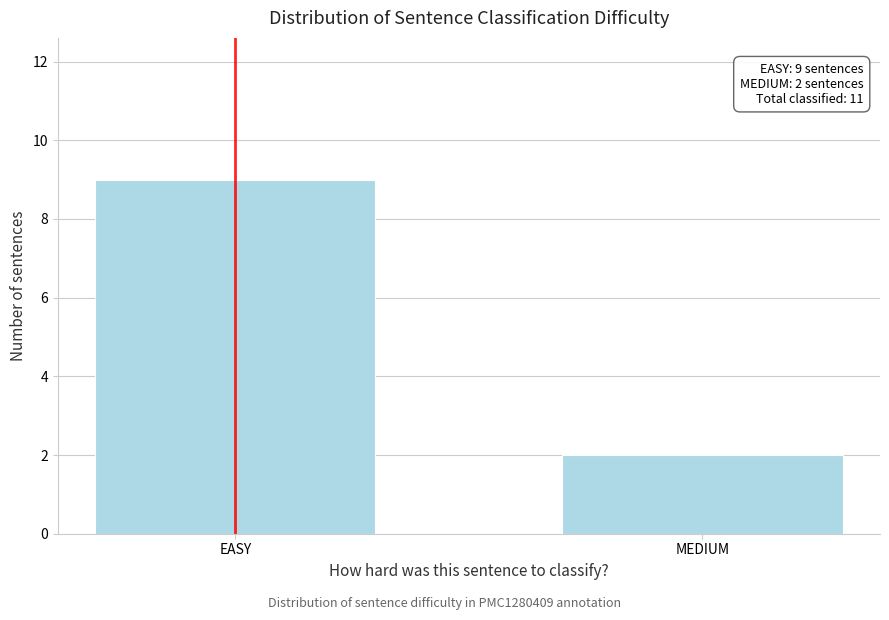

Reading left to right, extract all data points from this chart.

9	2